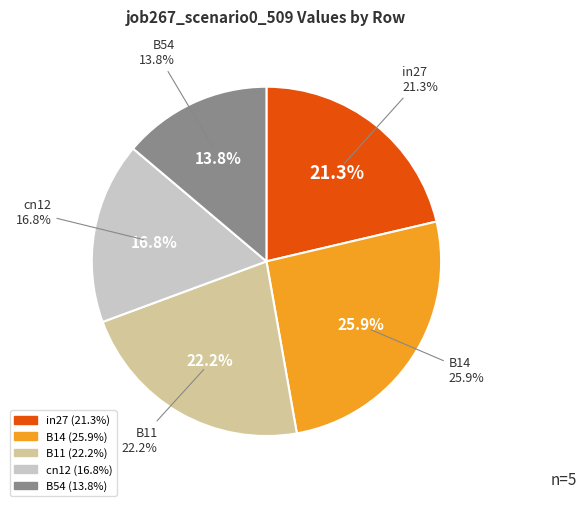

Which slice is the largest?

B14